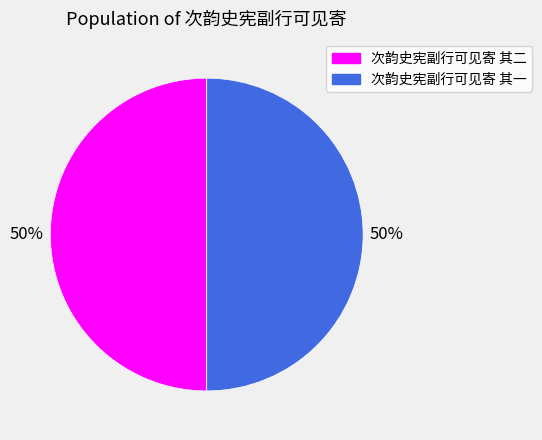

Do 次韵史宪副行可见寄 其一 and 次韵史宪副行可见寄 其二 together represent more than half of the pie?

Yes